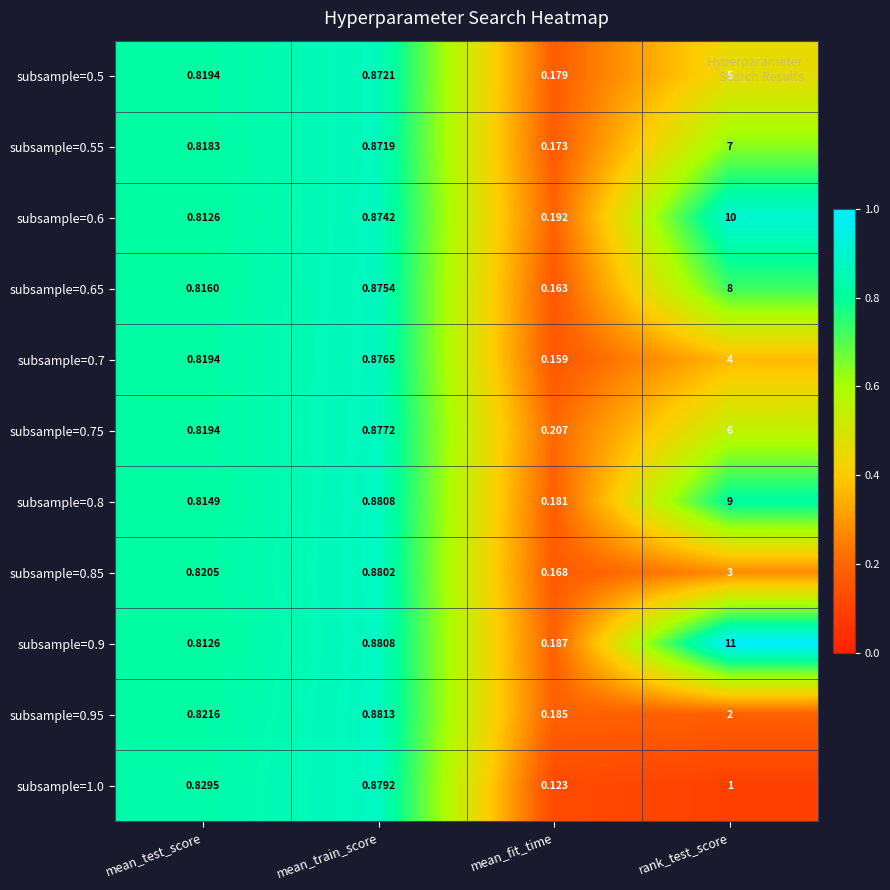

At which category does the chart reach its peak across all series?

rank_test_score